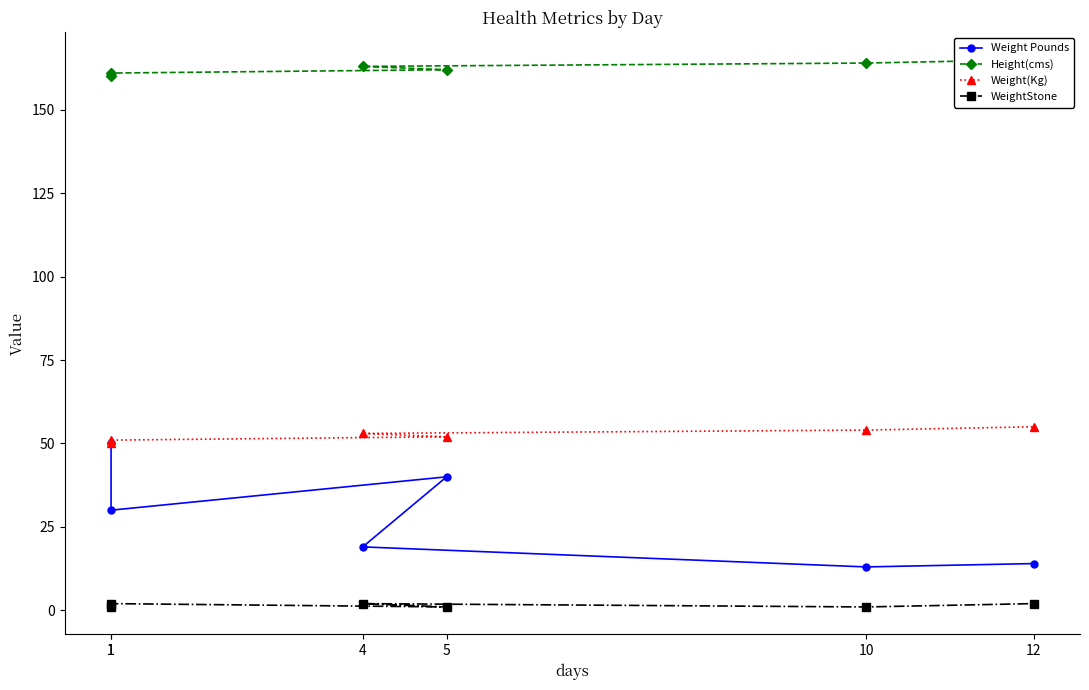

In Weight Pounds, how many points are lower than both neighbors (excluding endpoints)?

2